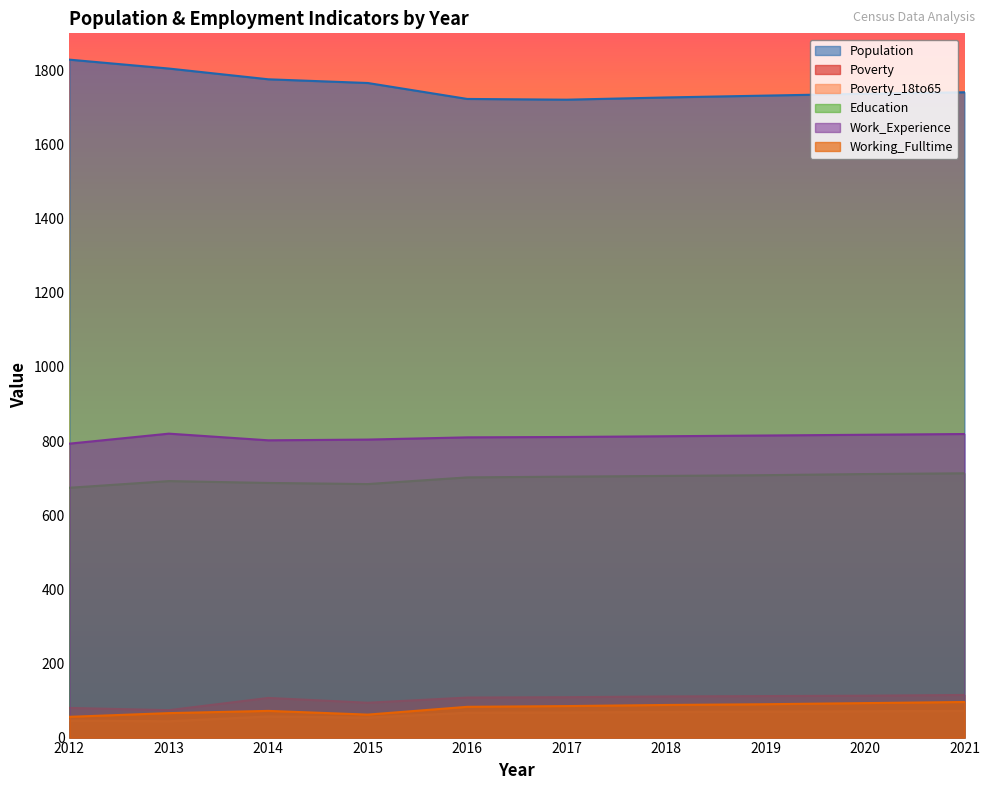

Does the chart display data point markers on the line(s)?

No